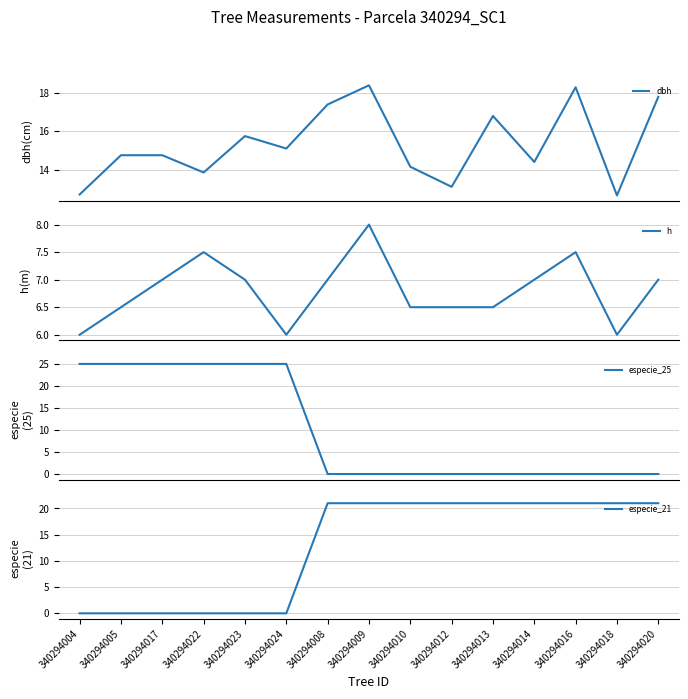

How many especie_21 values are between 0 and 21?

15